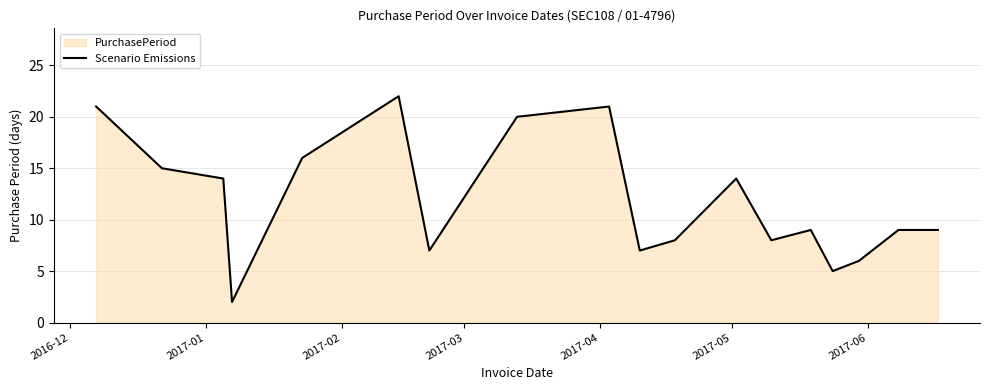

Reading left to right, what are all the values shown in this chart?

21	15	14	2	16	22	7	20	21	7	8	14	8	9	5	6	9	9